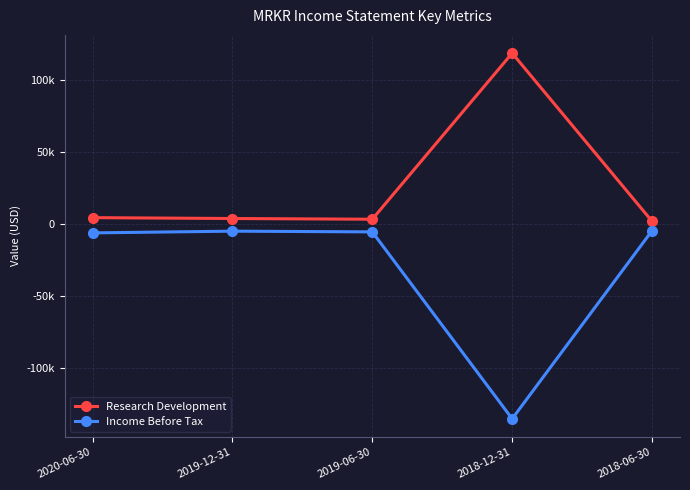

What is the value of the Income Before Tax point at the 1st from the left?

-6300